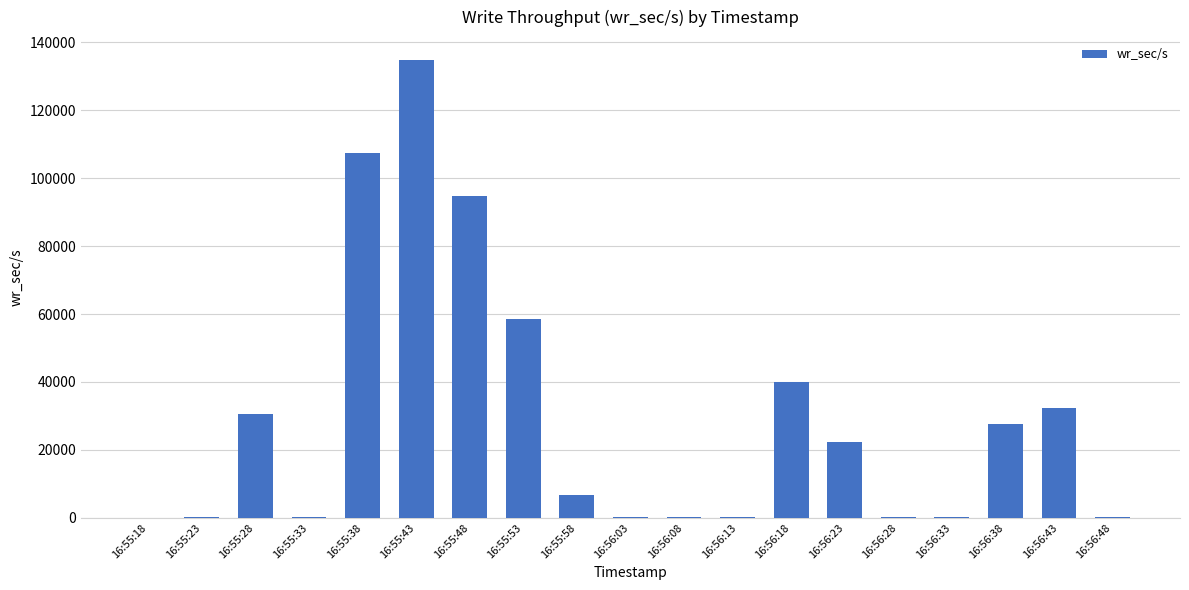

What is the sum of the values at 16:56:08 and 16:56:18?

40124.8